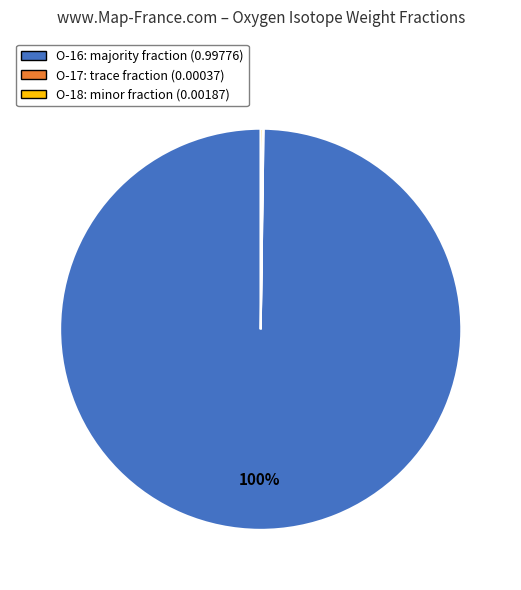

To the nearest percent, what is the average slice percentage?

33%